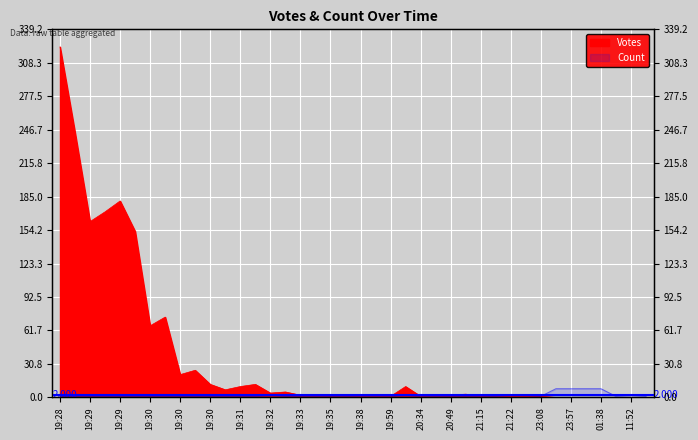

At 19:28, list the series in order from largest to smallest.

Votes, Count